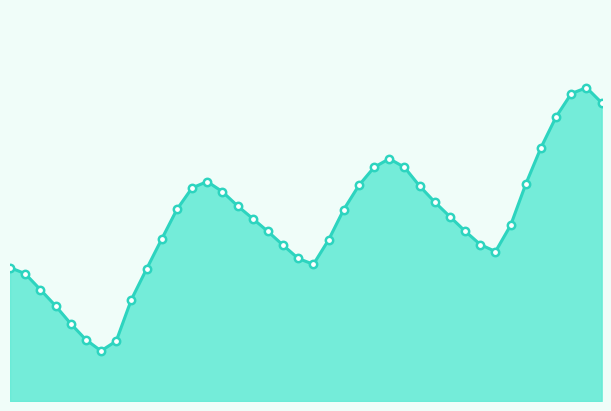

How many lines are shown in the chart?

1